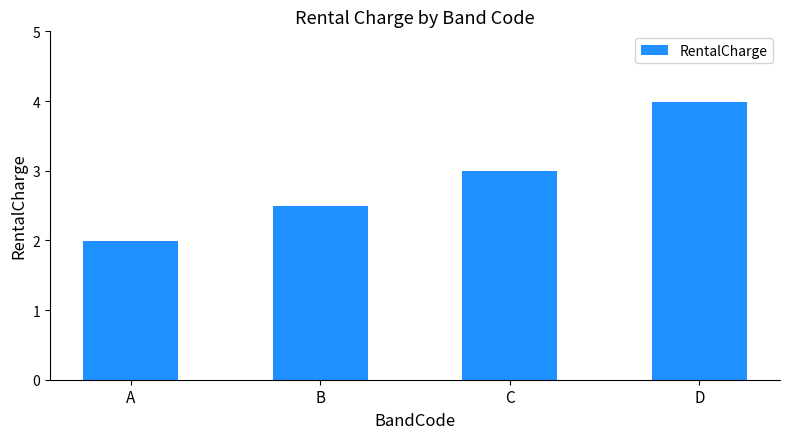

Which has a higher value, A or D?

D